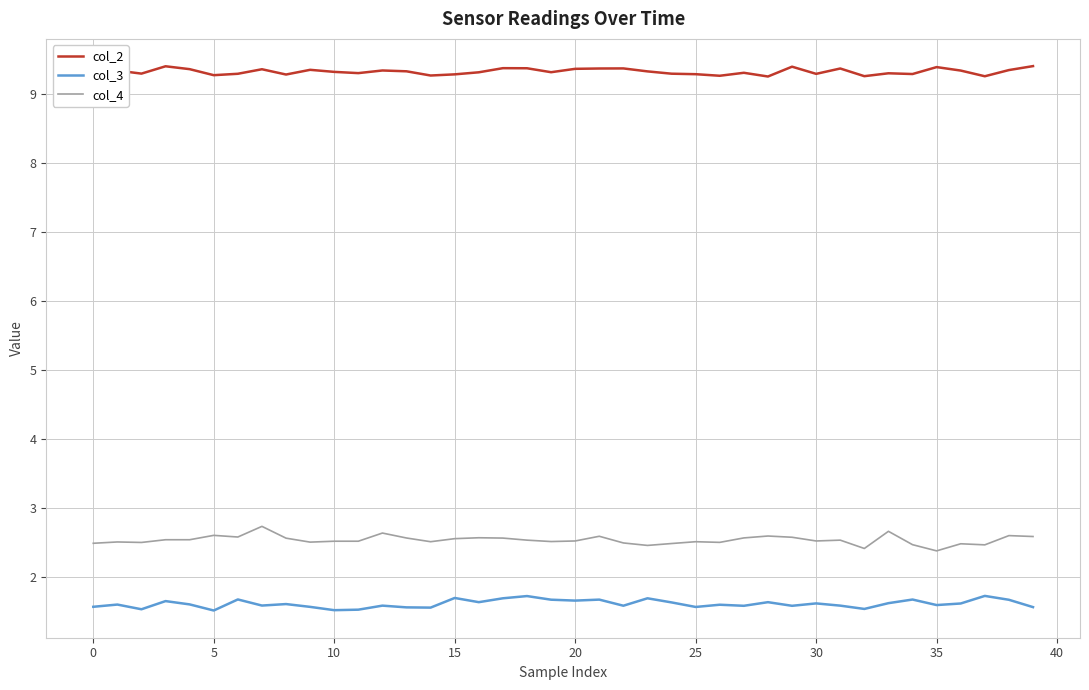

Does the chart have visible grid lines?

Yes